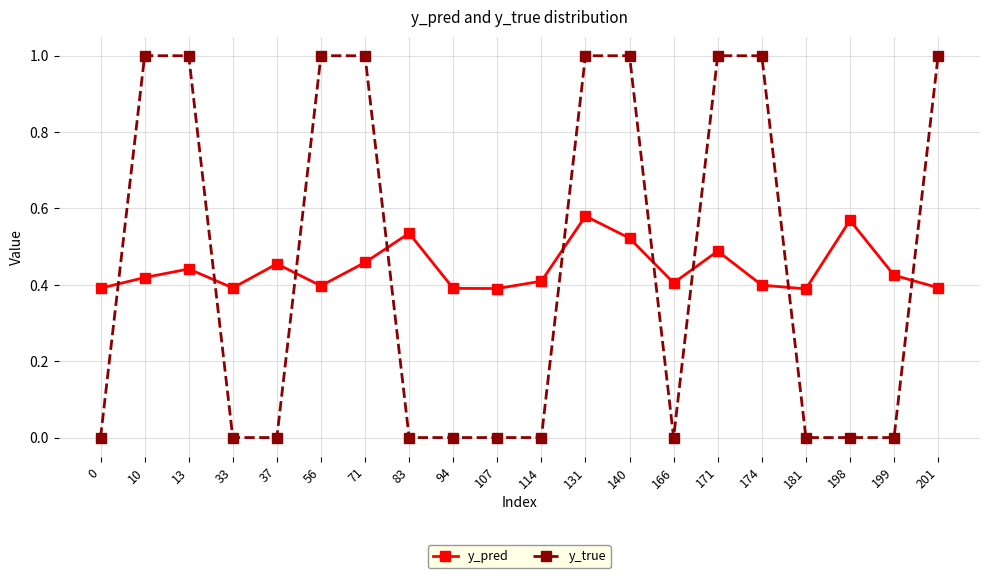

What is the total value across all series at 56?

1.4